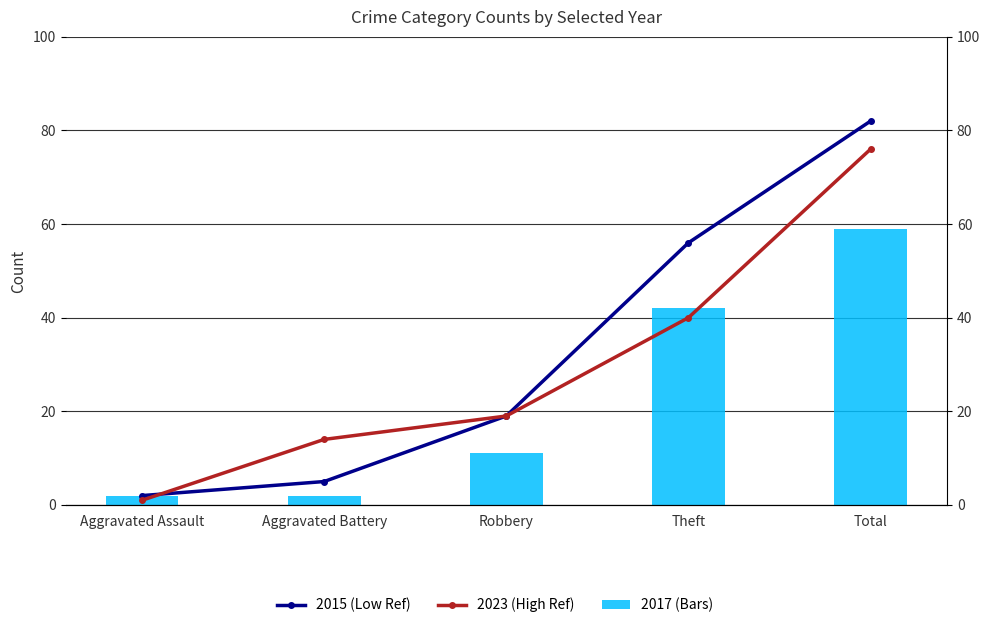

Where is 2023 nearest to the value 38?

Theft